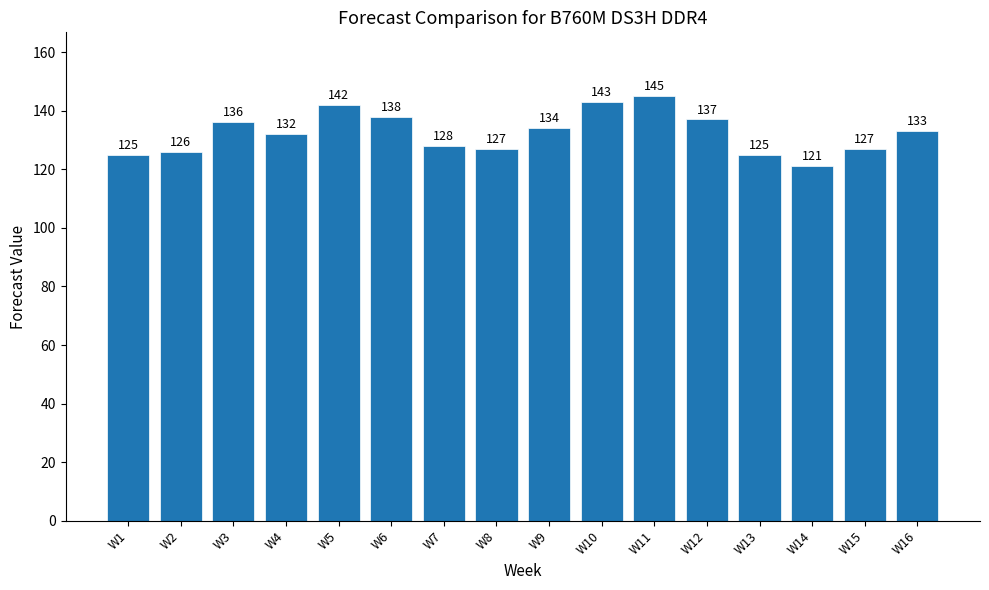

What is the maximum value shown in the chart?

145